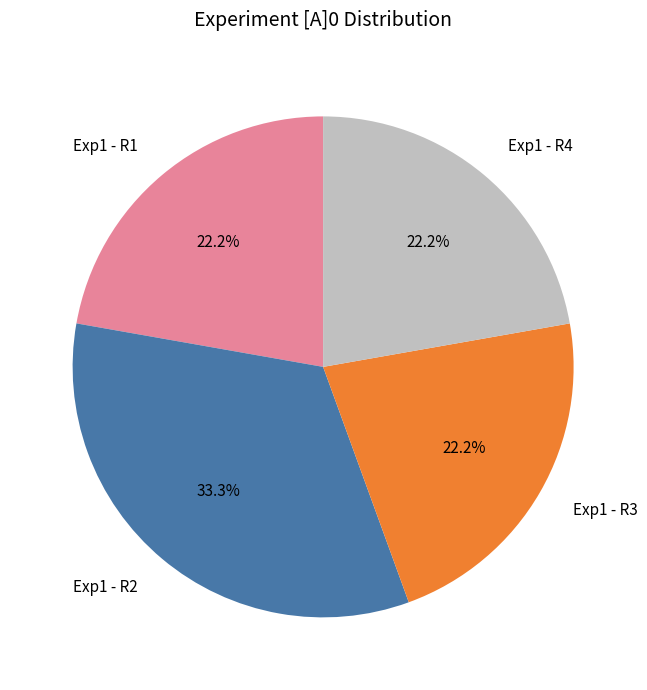

Is there any slice that represents more than half of the pie?

No